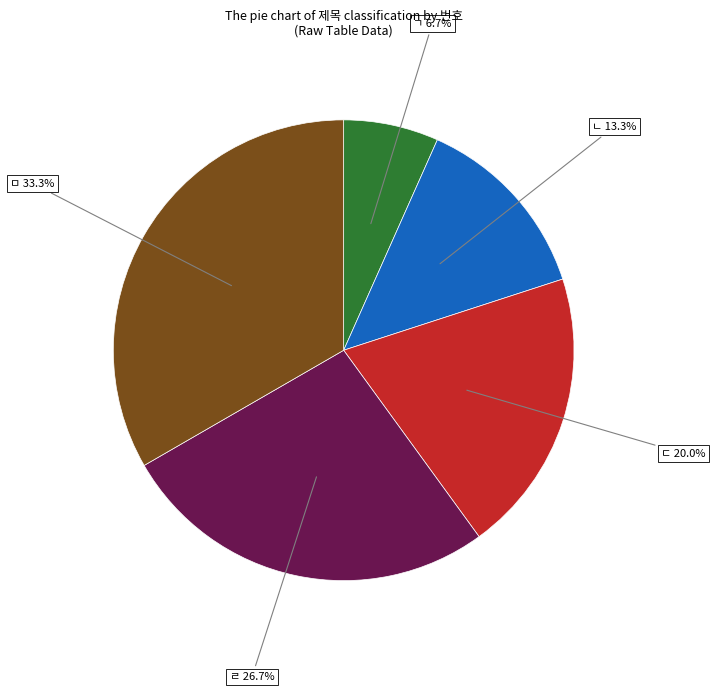

Which has a higher value, ㄴ 13.3% or ㄱ 6.7%?

ㄴ 13.3%